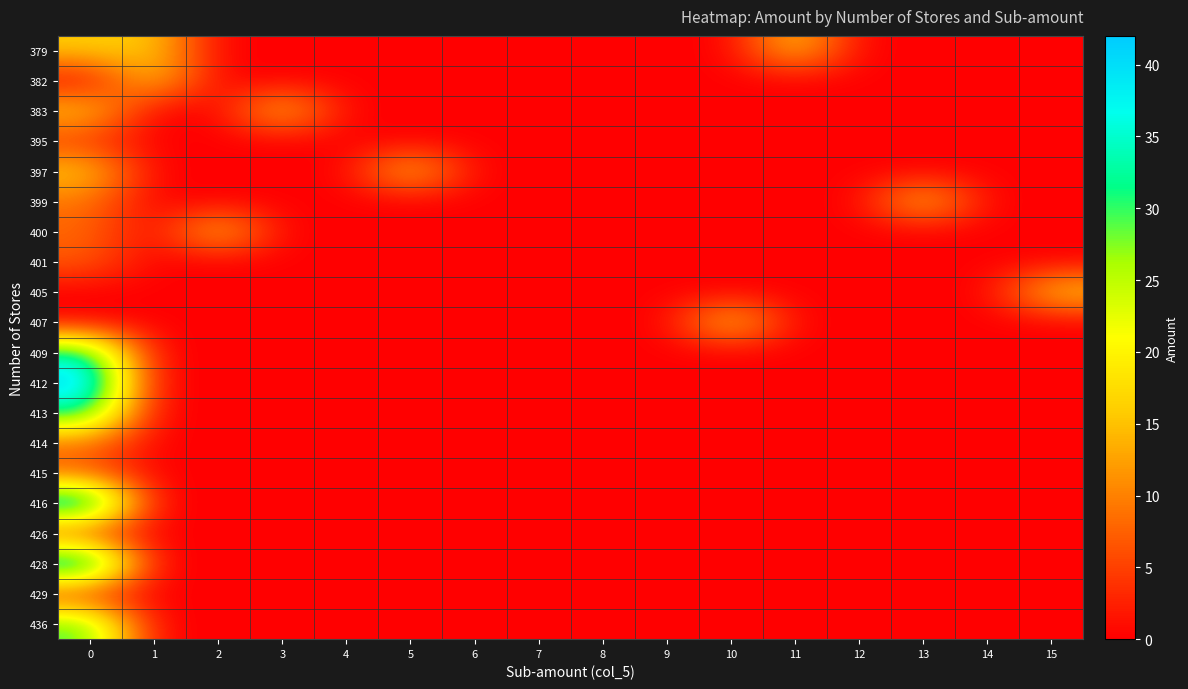

What is the difference between the maximum and minimum values in the 409 series?

34